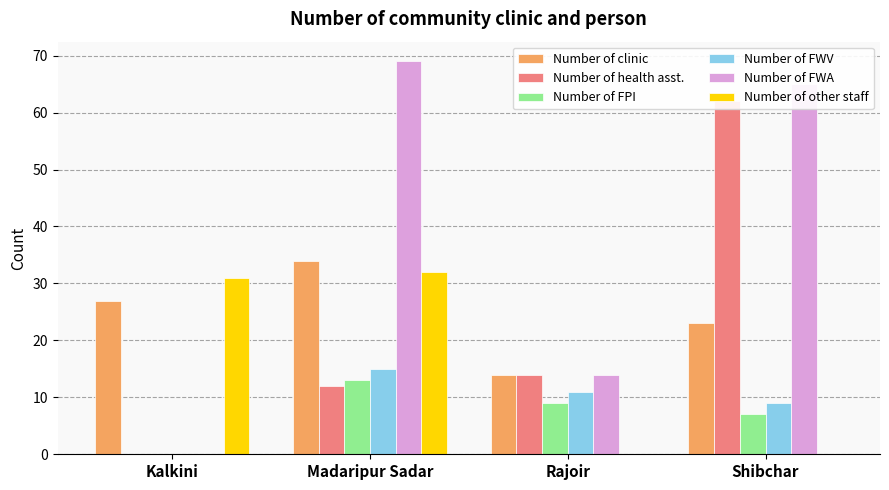

At how many categories does at least one series exceed 60?

2